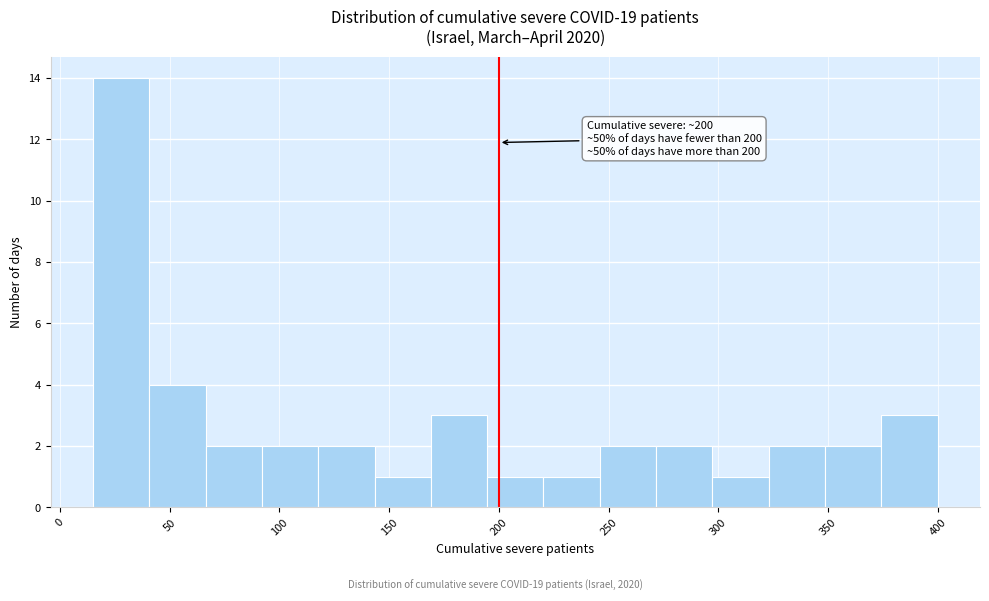

Which range on the x-axis has the tallest bar?

15 to 40